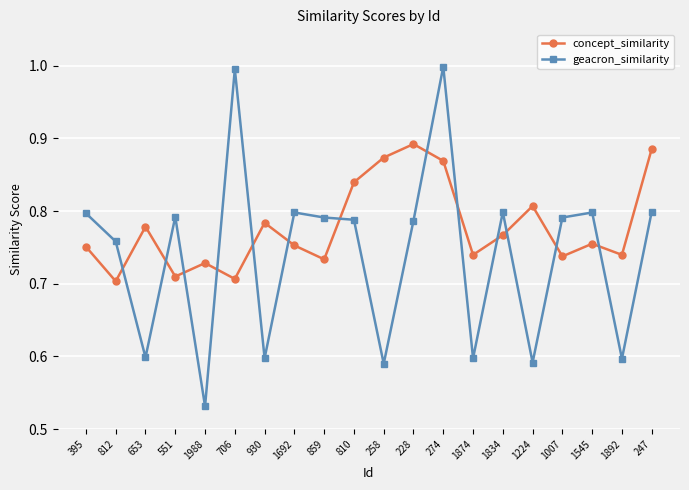

In concept_similarity, how many points are lower than both neighbors (excluding endpoints)?

7